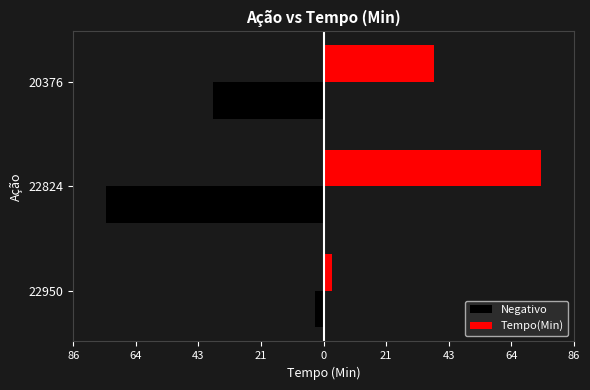

What is the maximum value for Negativo?

-3